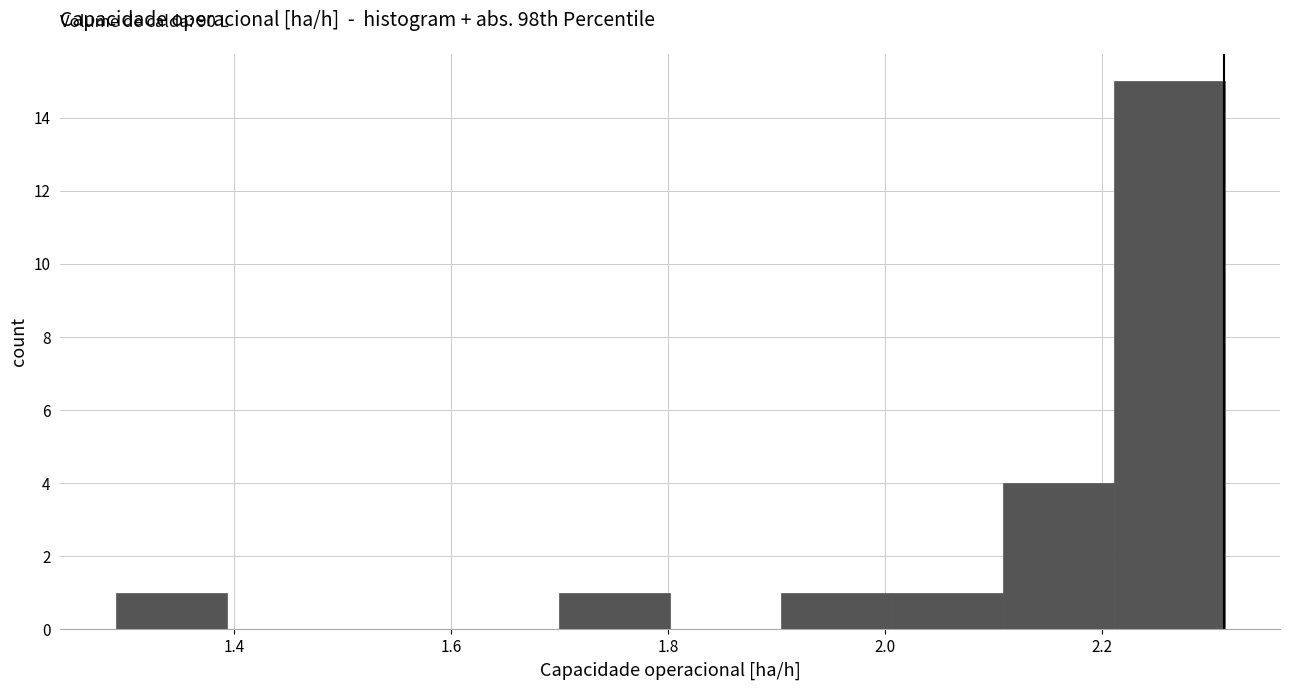

Which range on the x-axis has the tallest bar?

2.22 to 2.32